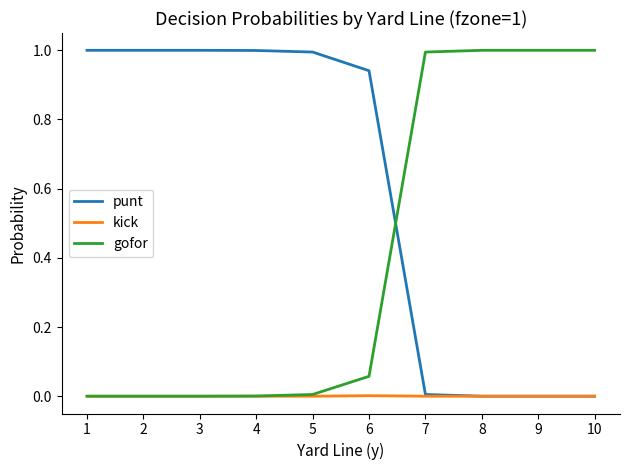

Rank the series by their average value, from highest to lowest.

punt, gofor, kick